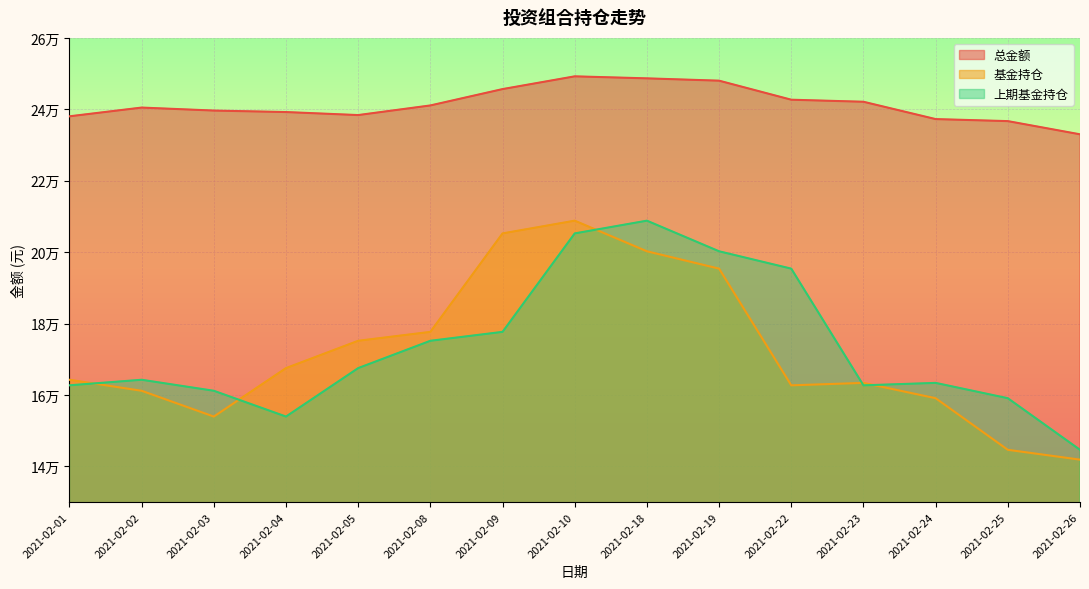

Is the value of 上期基金持仓 at 2021-02-08 greater than the value of 总金额 at 2021-02-22?

No